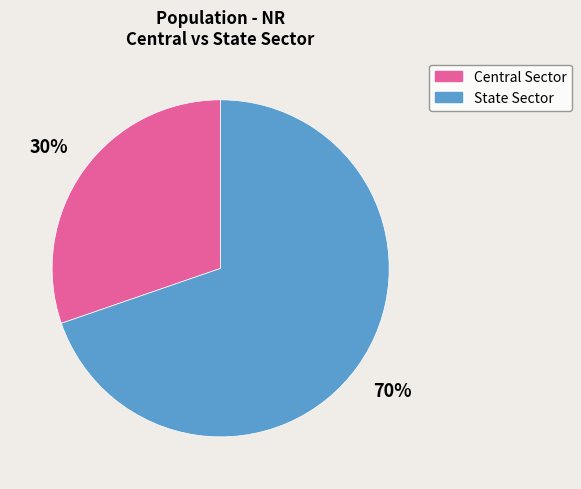

Which slice is the smallest?

Central Sector